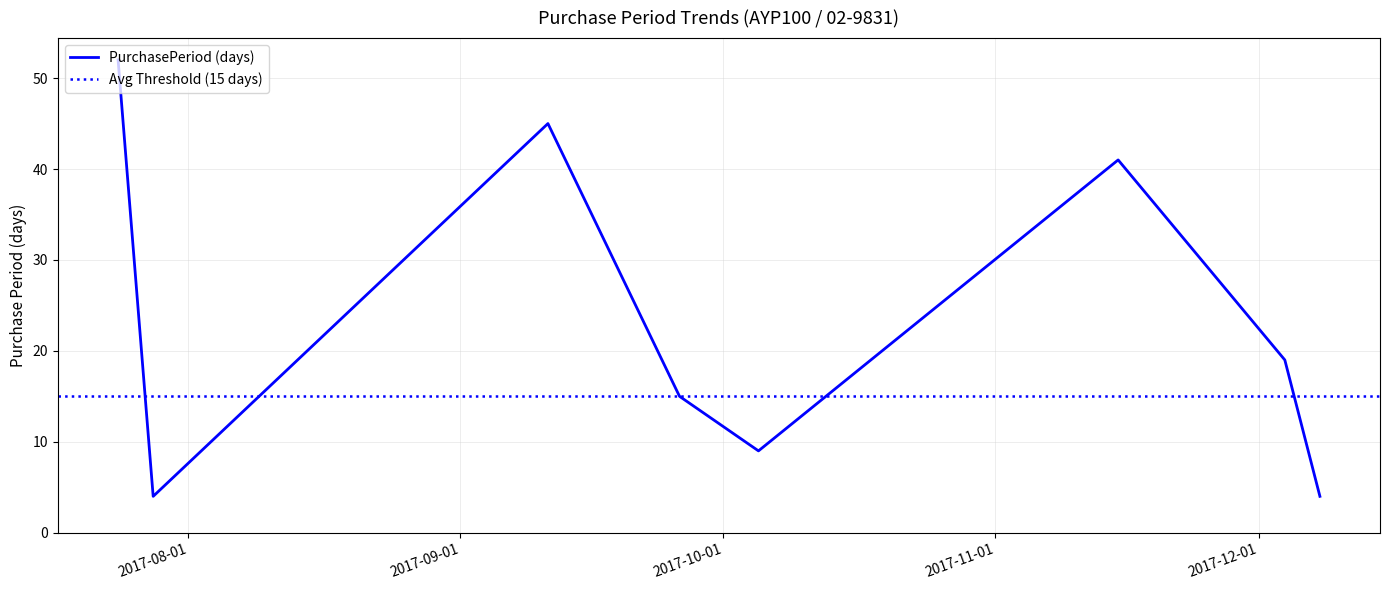

What is the value of the 7th point from the left?

19